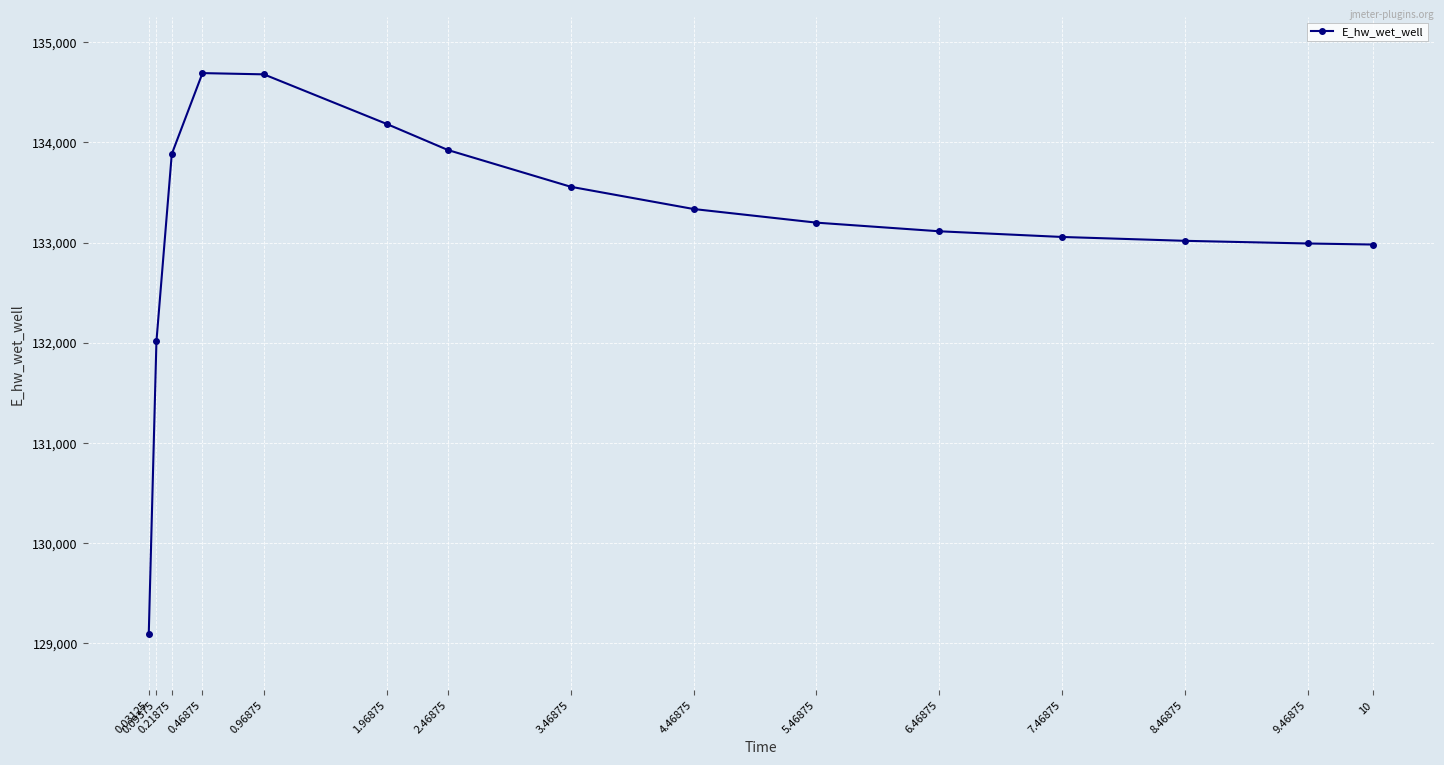

Between 0.21875 and 1.96875, which is larger?

1.96875